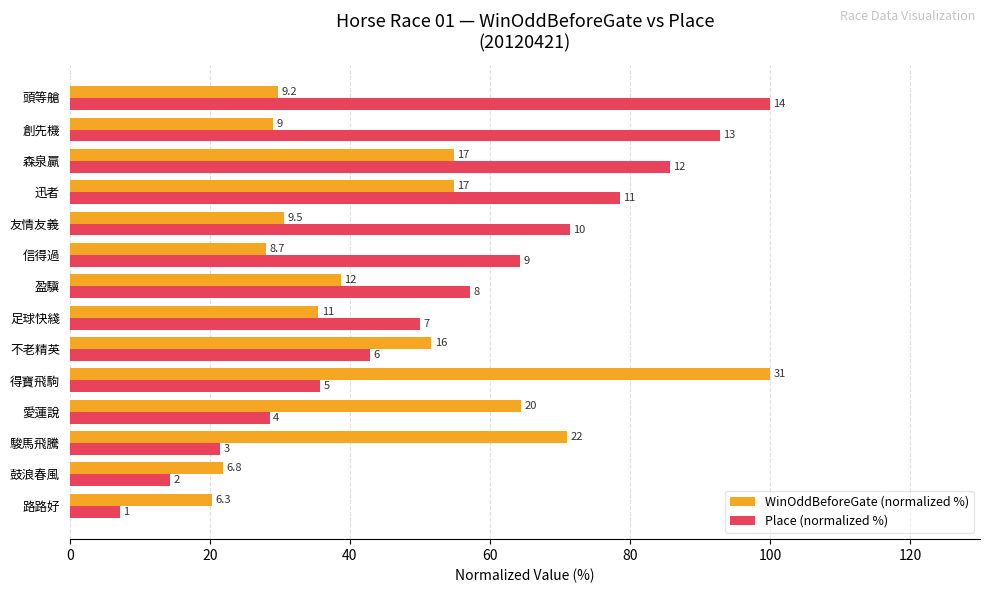

Which series has the largest total across all categories?

Place (normalized %)